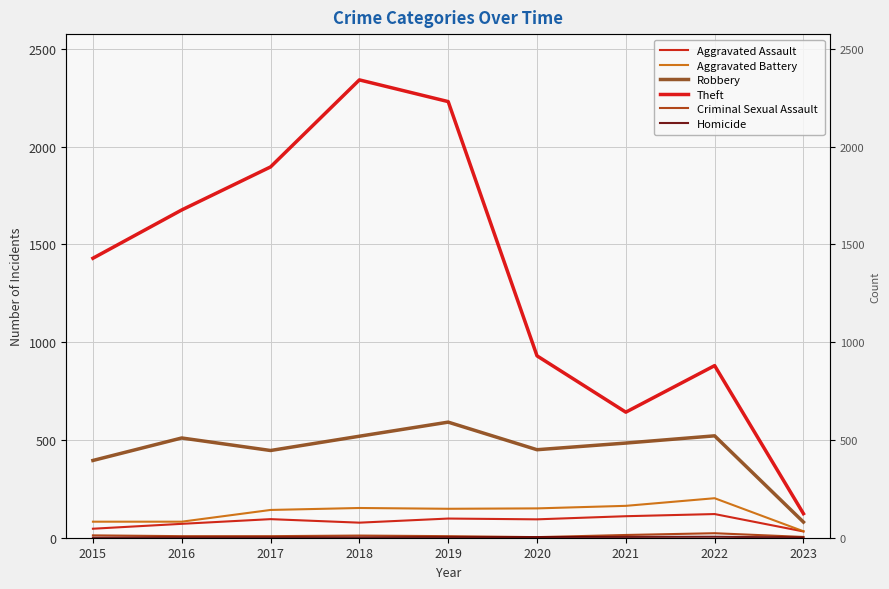

Read the Criminal Sexual Assault value at 2022.

23